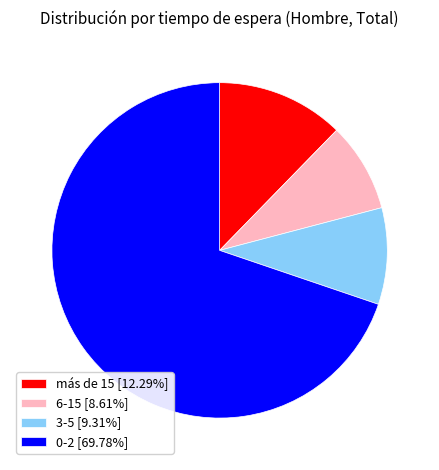

Approximately how many times larger is the value at 0-2 compared to 3-5?

7.5